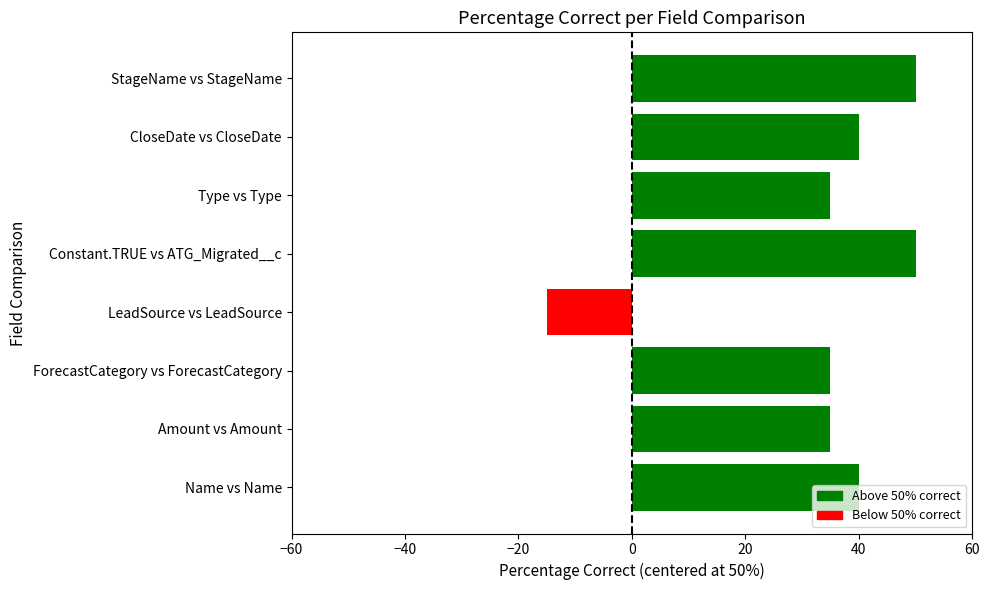

What is the difference between the second highest and second lowest values?

15